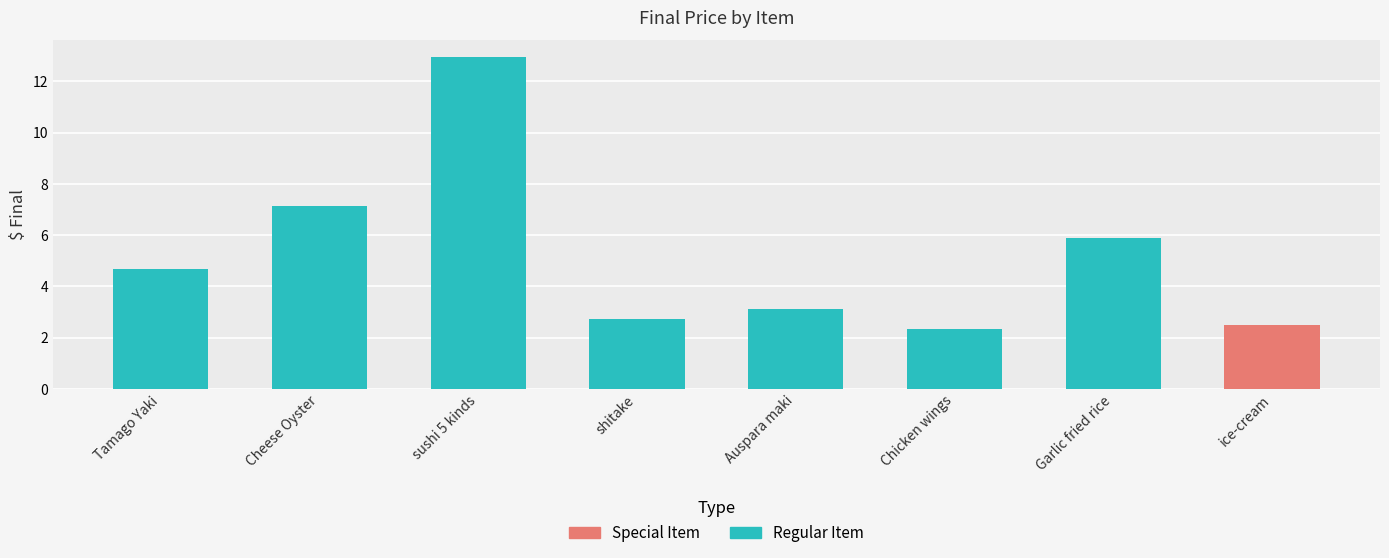

Approximately how many times larger is the value at ice-cream compared to Tamago Yaki?

0.5